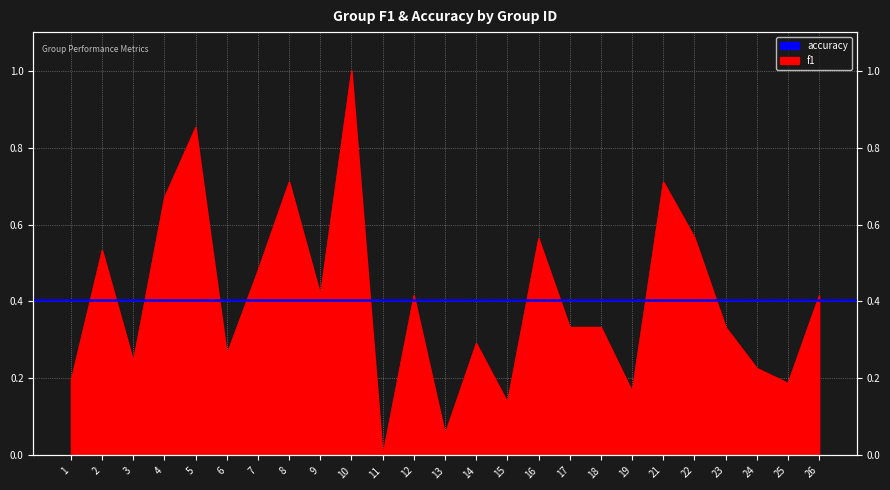

The chart shows a value of 0.6 at 5. True or false?

False